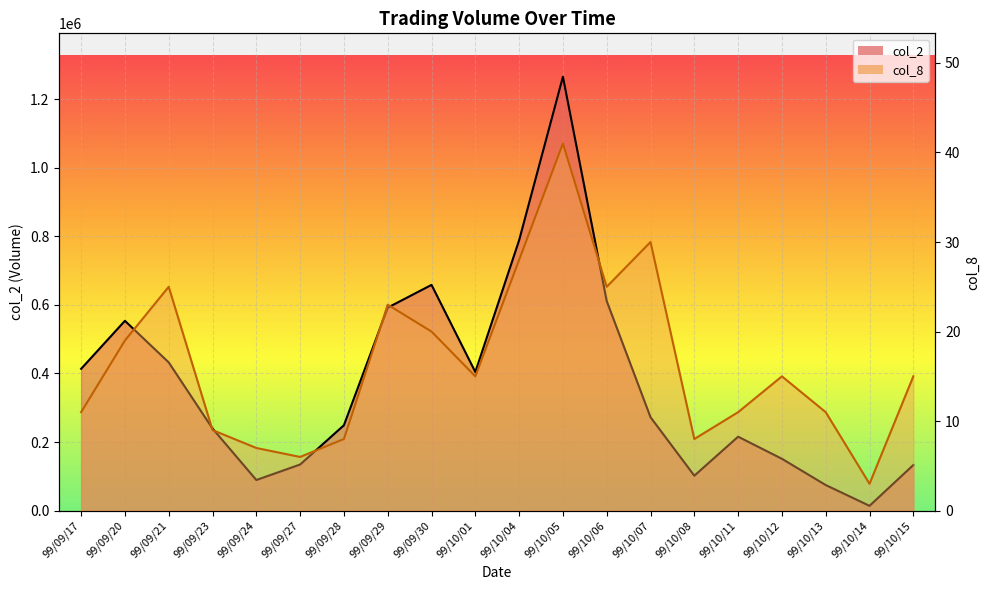

Does the chart display data point markers on the line(s)?

No